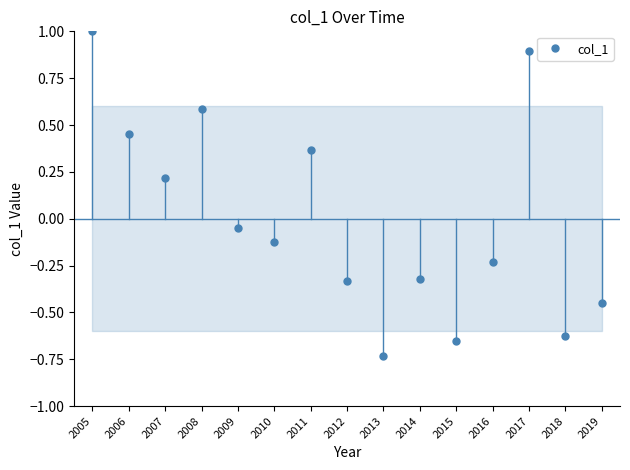

How many points are lower than both their immediate neighbors (excluding endpoints)?

5